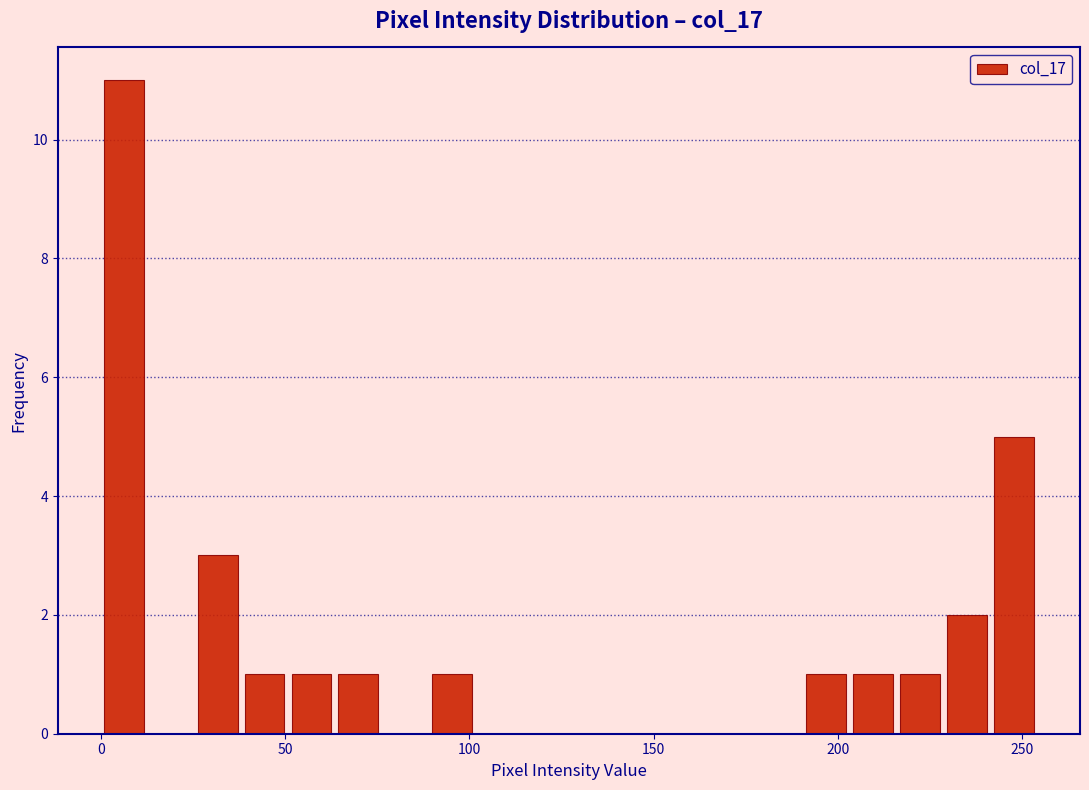

Around what value on the x-axis is the tallest bar? Give the approximate position of its centre, as read against the axis.

5